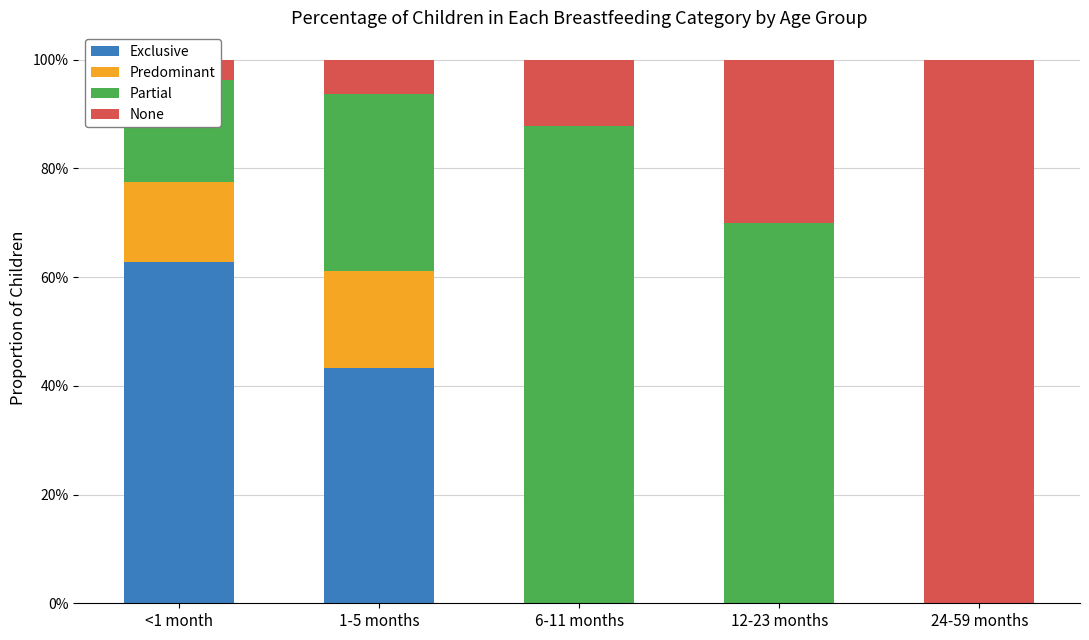

Reading left to right, extract all data points from this chart.

Exclusive: 0.6	0.4	0.0	0.0	0.0
Predominant: 0.1	0.2	0.0	0.0	0.0
Partial: 0.2	0.3	0.9	0.7	0.0
None: 0.0	0.1	0.1	0.3	1.0